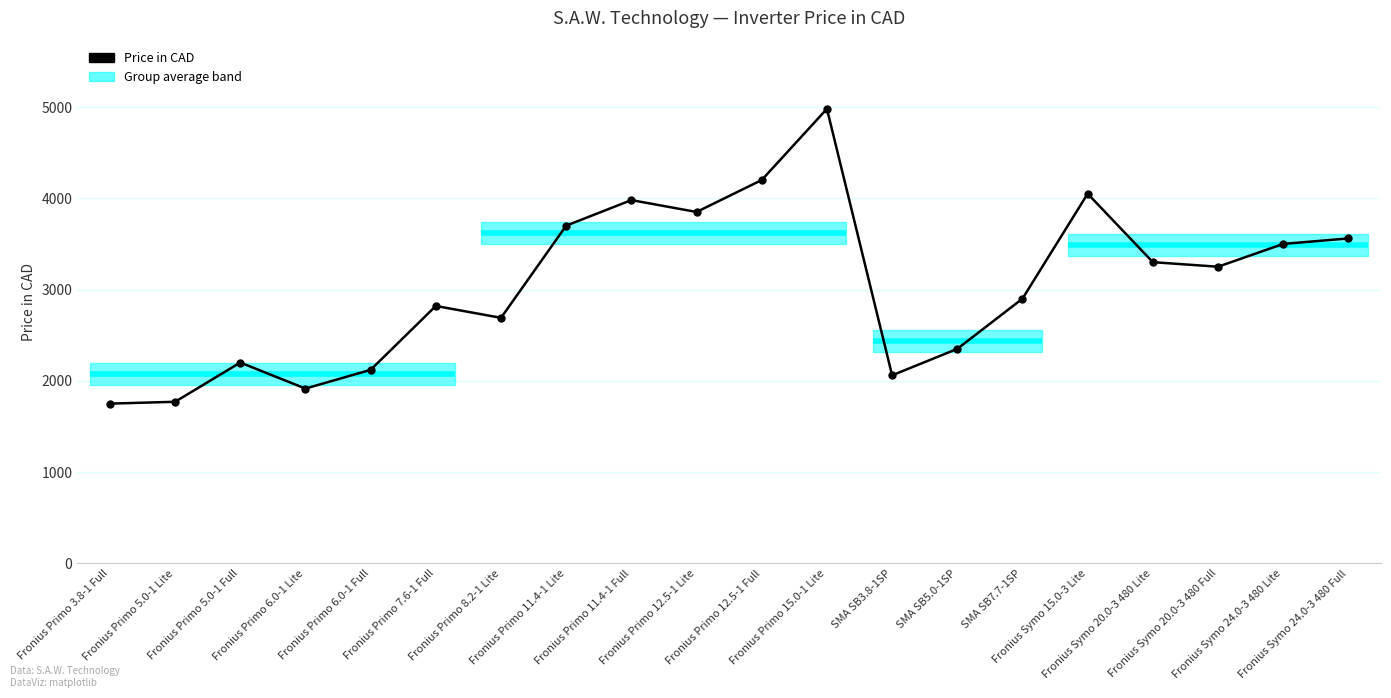

Rank the categories by value from highest to lowest.

Fronius Primo 15.0-1 Lite, Fronius Primo 12.5-1 Full, Fronius Symo 15.0-3 Lite, Fronius Primo 11.4-1 Full, Fronius Primo 12.5-1 Lite, Fronius Primo 11.4-1 Lite, Fronius Symo 24.0-3 480 Full, Fronius Symo 24.0-3 480 Lite, Fronius Symo 20.0-3 480 Lite, Fronius Symo 20.0-3 480 Full, SMA SB7.7-1SP, Fronius Primo 7.6-1 Full, Fronius Primo 8.2-1 Lite, SMA SB5.0-1SP, Fronius Primo 5.0-1 Full, Fronius Primo 6.0-1 Full, SMA SB3.8-1SP, Fronius Primo 6.0-1 Lite, Fronius Primo 5.0-1 Lite, Fronius Primo 3.8-1 Full